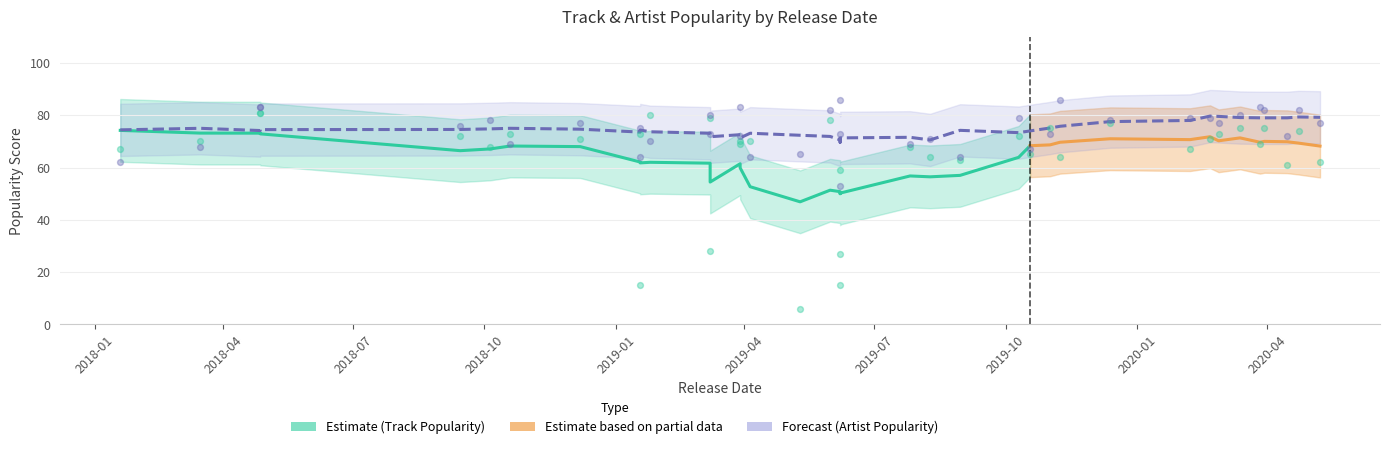

Is the value of Position at 2020-02-27 greater than the value of Artist_Popularity at 2020-05-08?

No